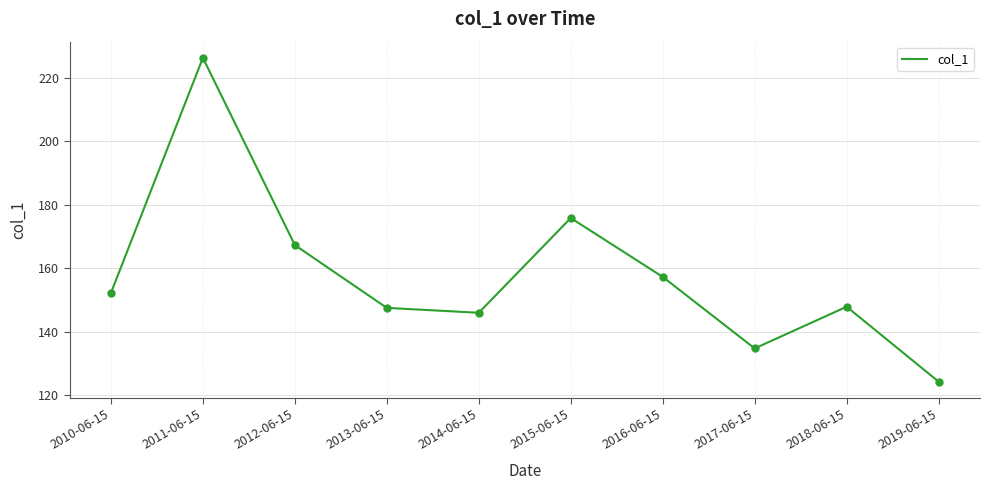

What is the change in value from 2012-06-15 to 2016-06-15?

-10.0